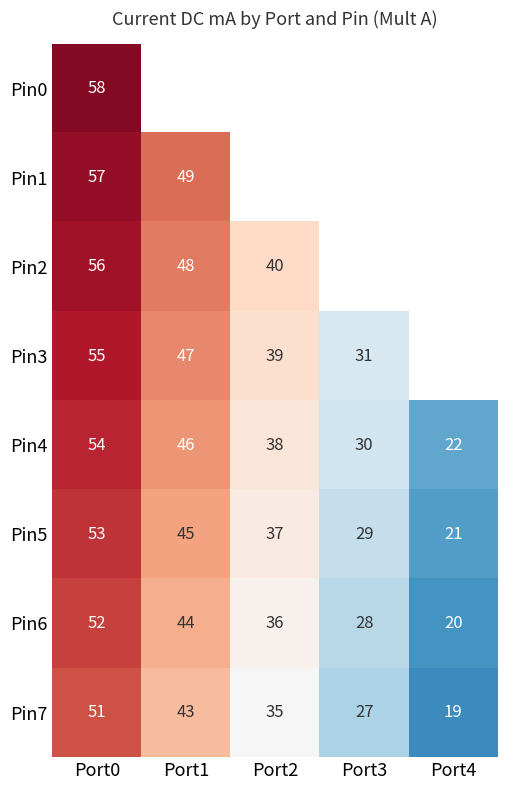

What is the sum of the Pin2 values at Port1 and Port2?

88